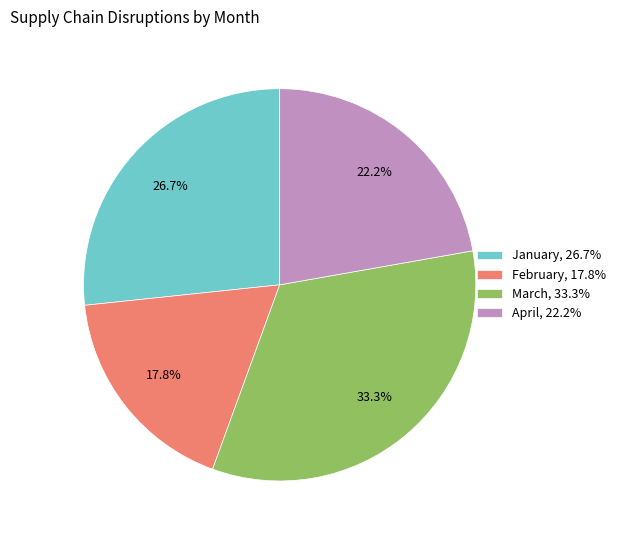

Combined, do March and January account for over 50%?

Yes